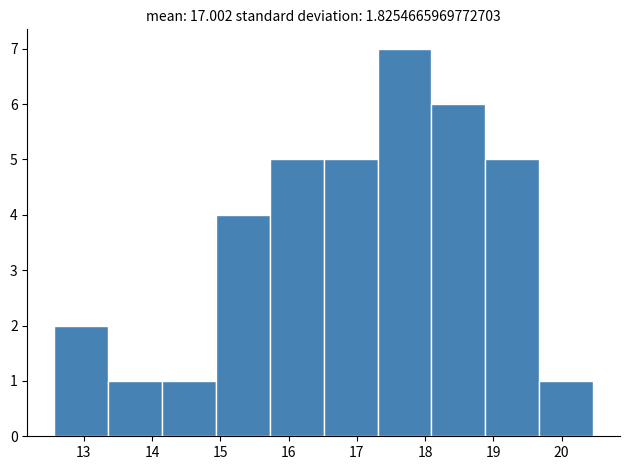

How tall is the bar that spans 13.4 to 14.1 on the x-axis? Neither the bar edges nor the heights are printed on the chart, so give them approximately, as read against the axes.

1